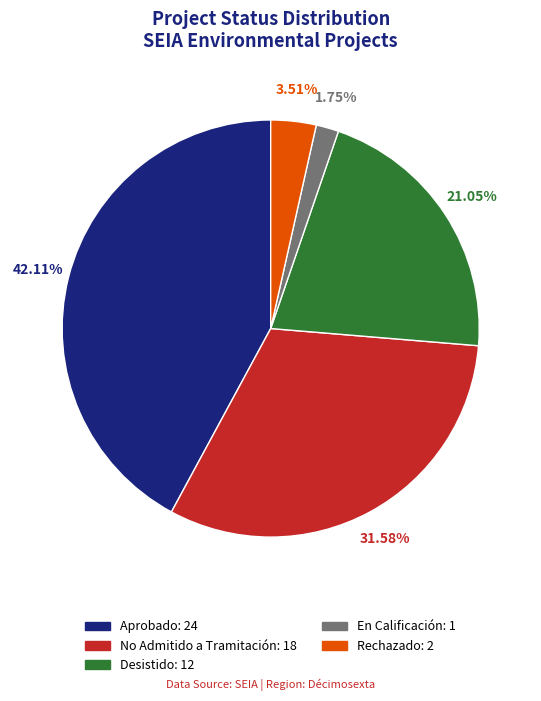

Which has a higher value, En Calificación or No Admitido a Tramitación?

No Admitido a Tramitación